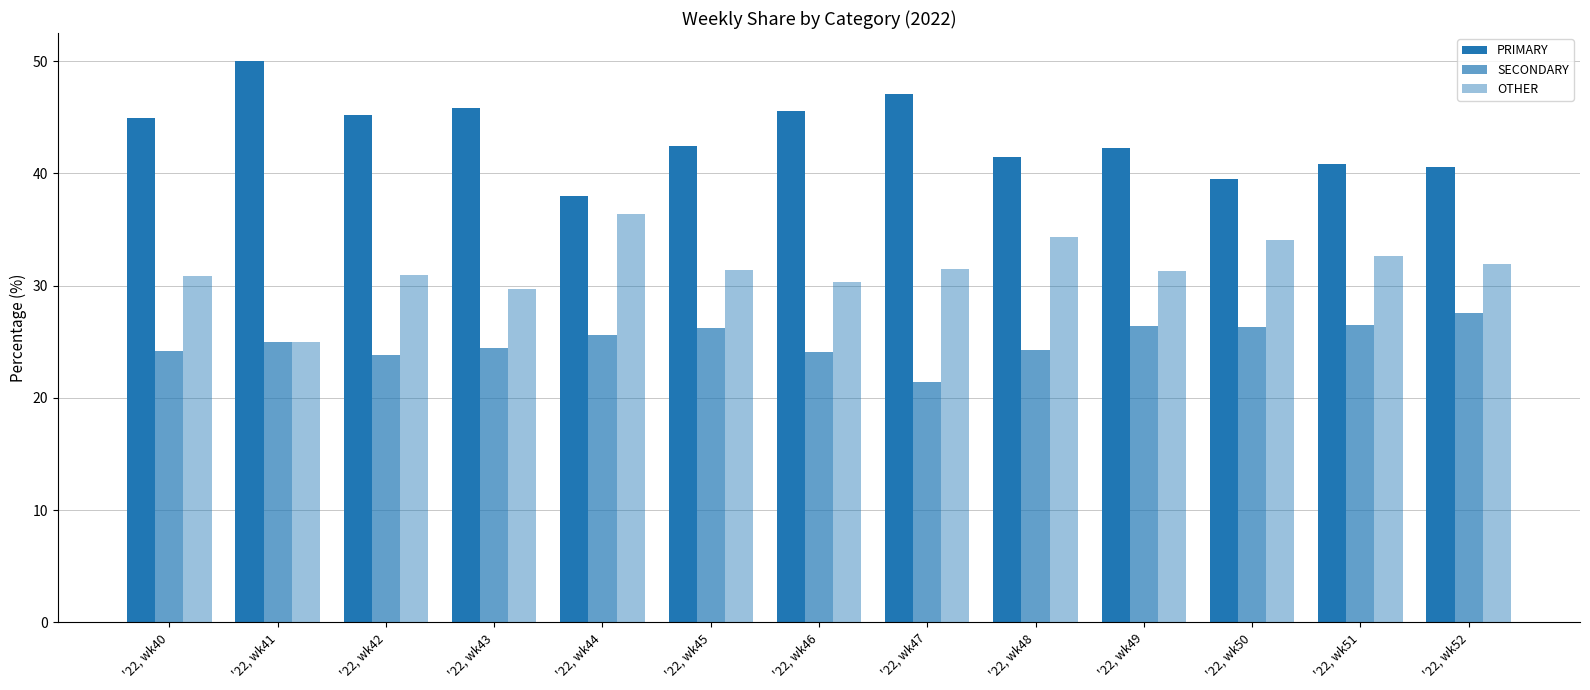

What is the sum of the SECONDARY values at '22, wk51 and '22, wk52?

54.1